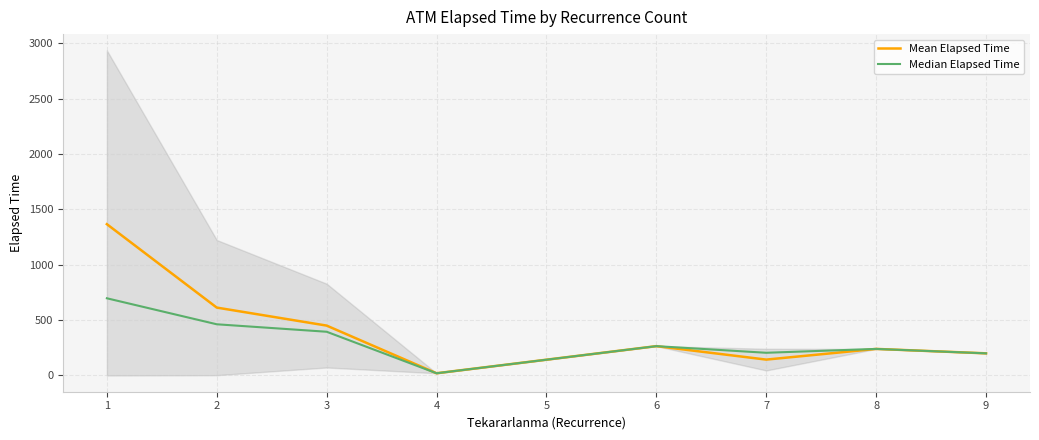

Is the value of Mean Elapsed Time at 1 greater than the value of Median Elapsed Time at 1?

Yes